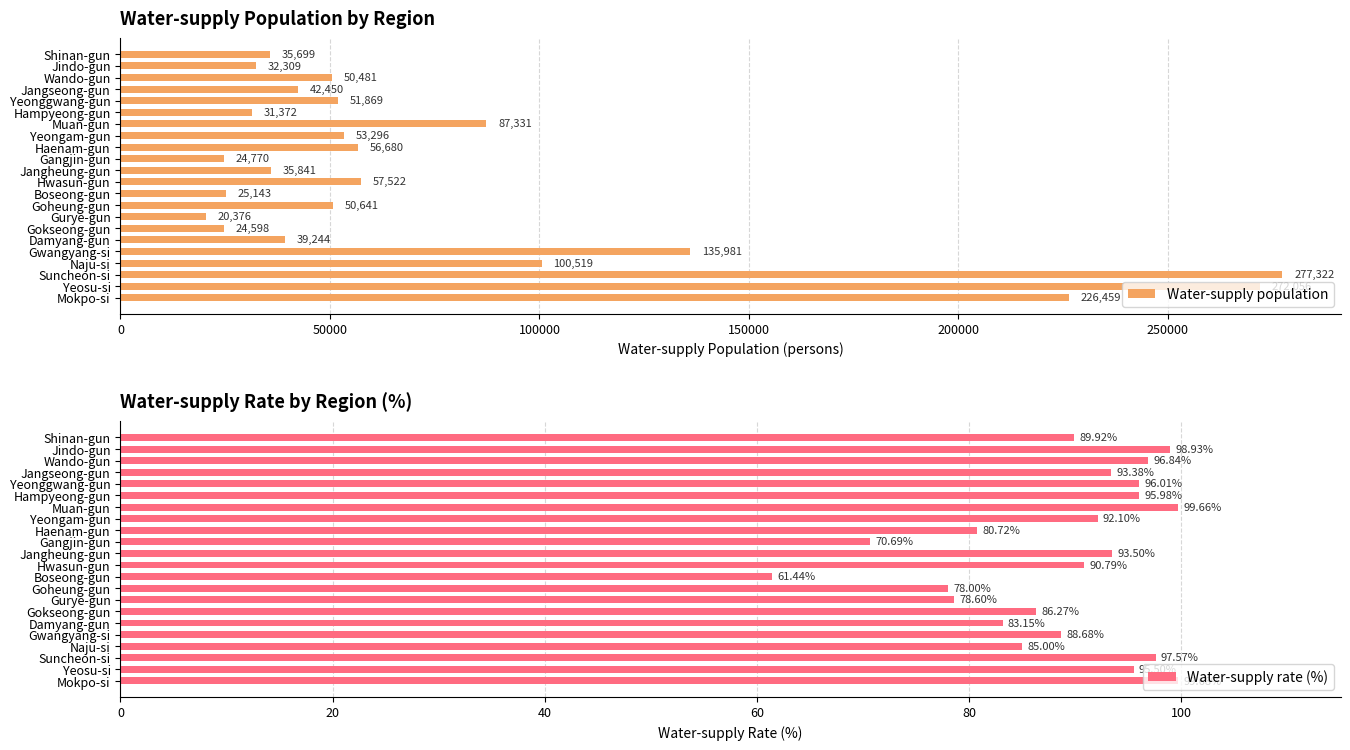

What is the lowest value of the Water-supply population series?

20376